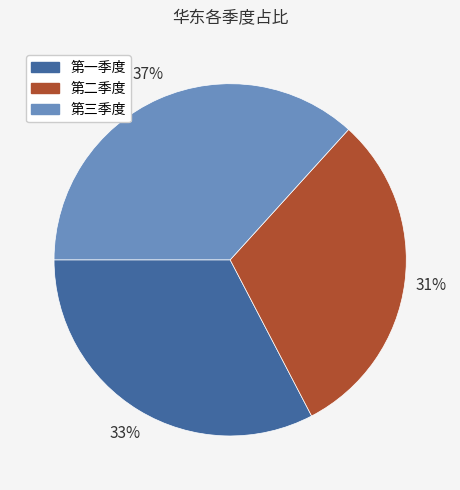

Rank the categories by value from highest to lowest.

第三季度, 第一季度, 第二季度